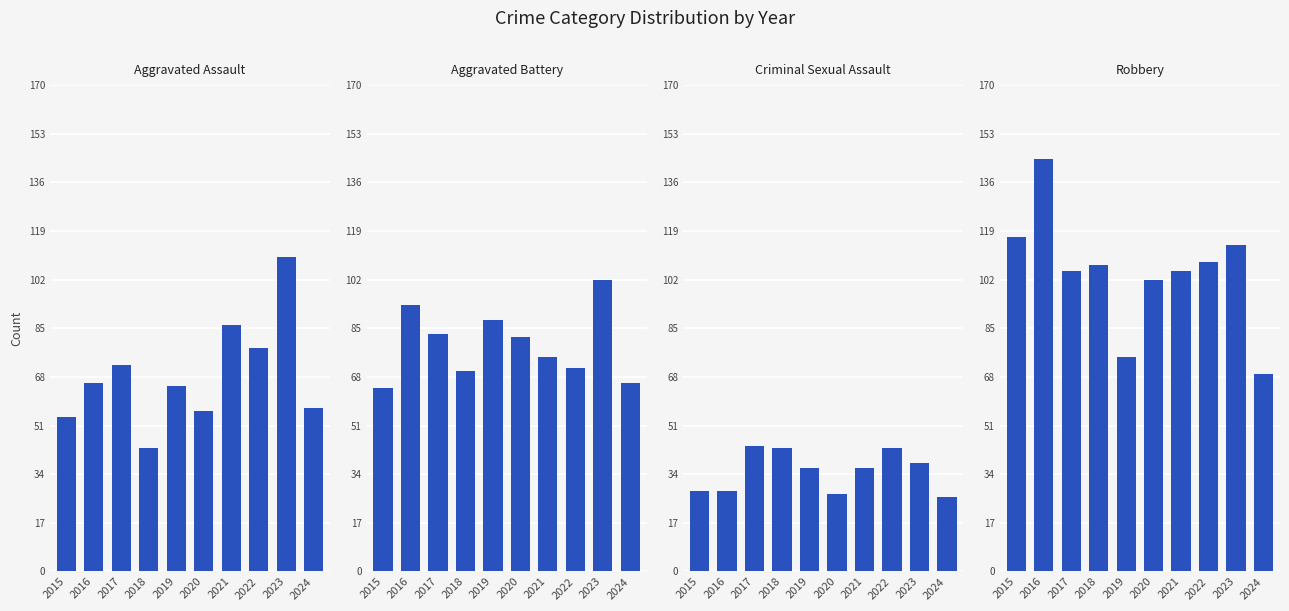

Is the value of Criminal Sexual Assault at 2017 greater than the value of Aggravated Battery at 2017?

No